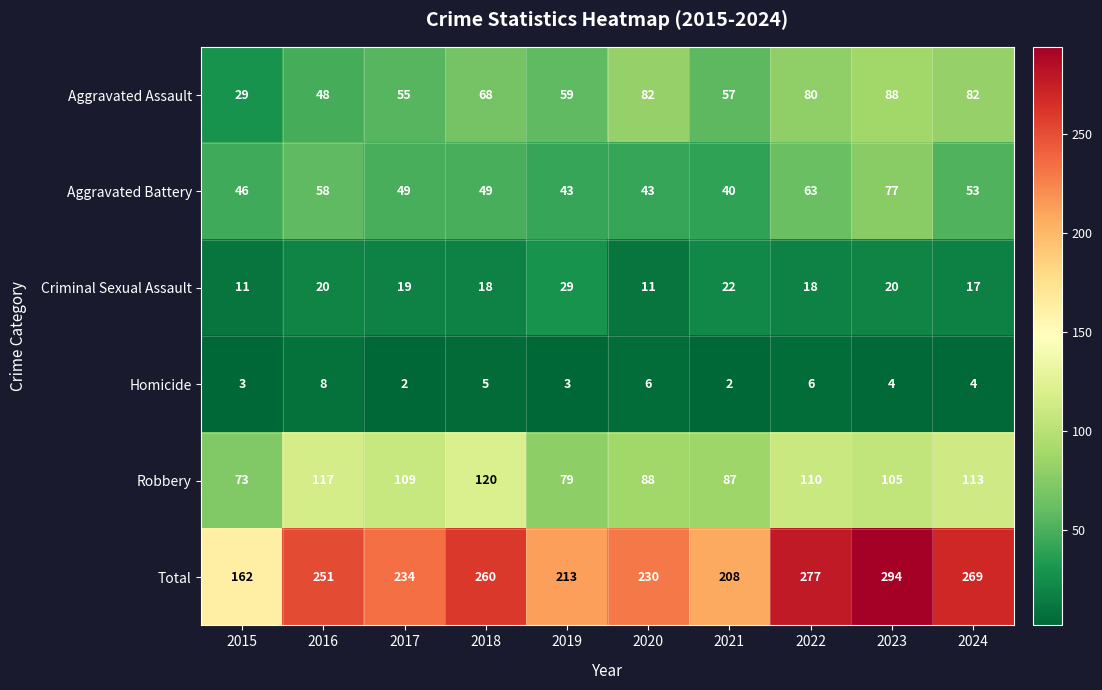

At how many categories does at least one series exceed 100?

10